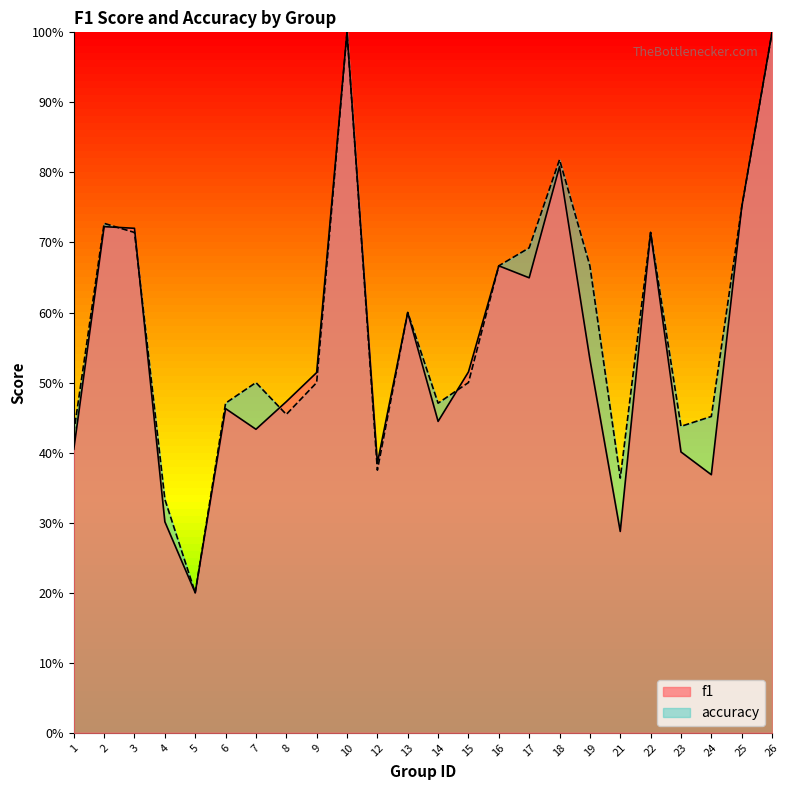

Which series changed the most between 8 and 12?

f1